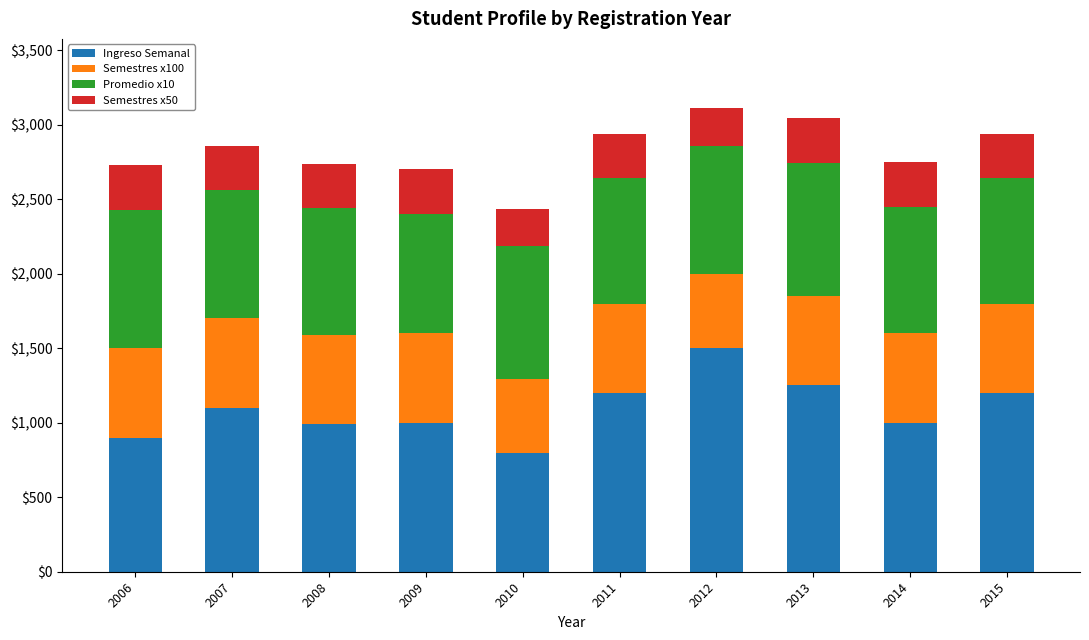

What is the total value across all series at 2010?

2435